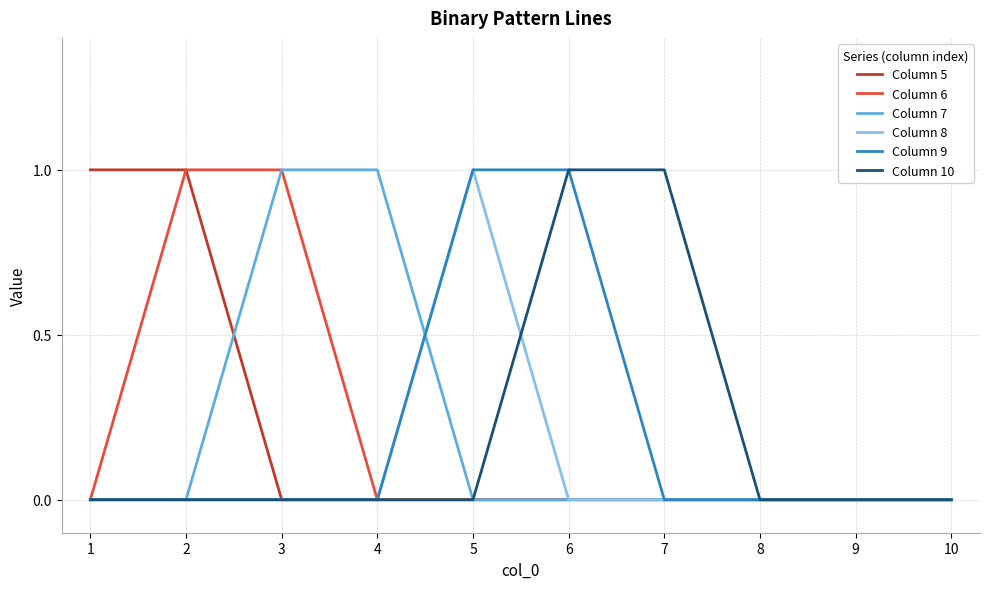

At which label does Column 8 reach its peak?

5